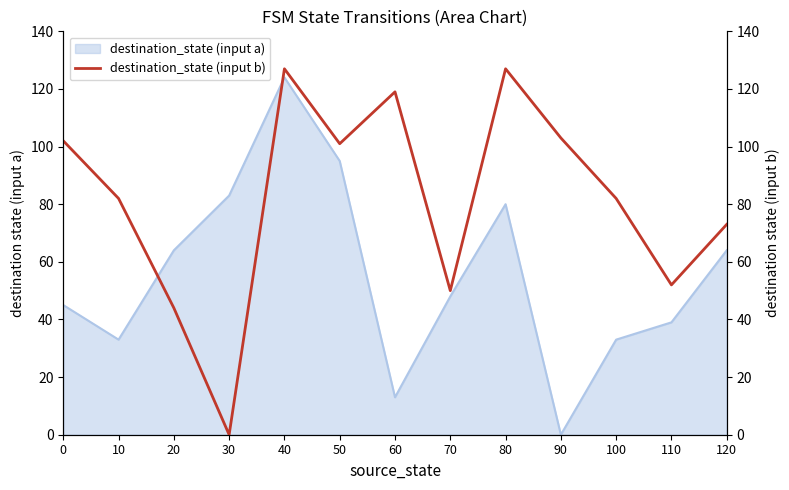

What is the approximate value of destination_state (input a) at 110, to the nearest 5?

40